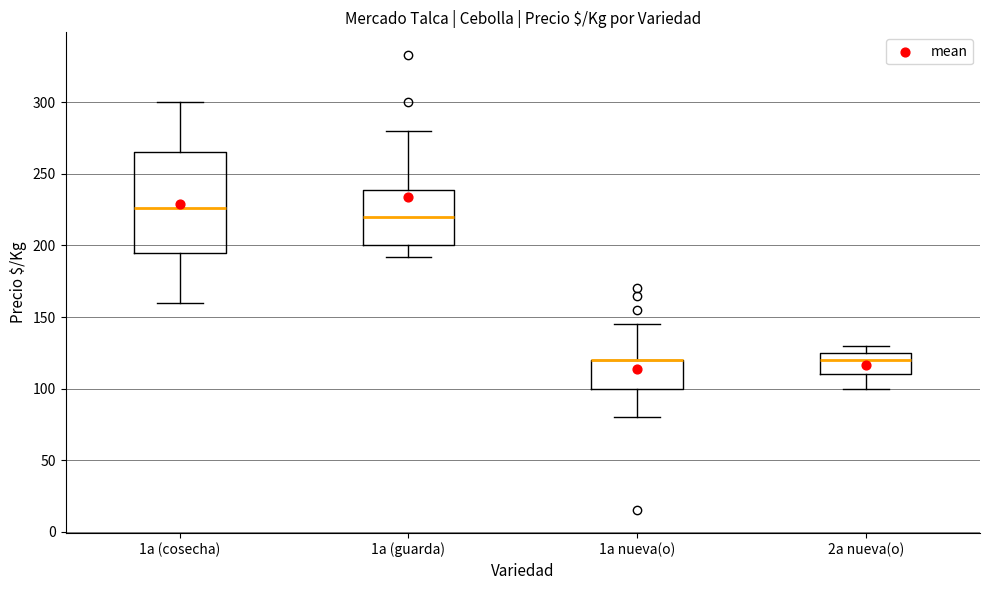

Which box is the tallest, from its lower edge to its upper edge?

1a (cosecha)